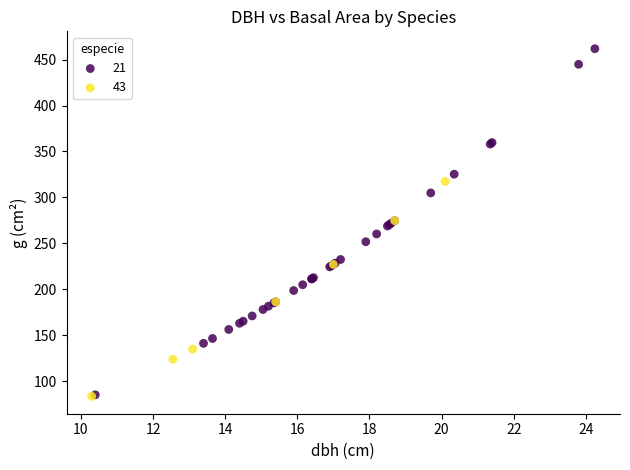

Which series reaches the maximum Y coordinate?

21